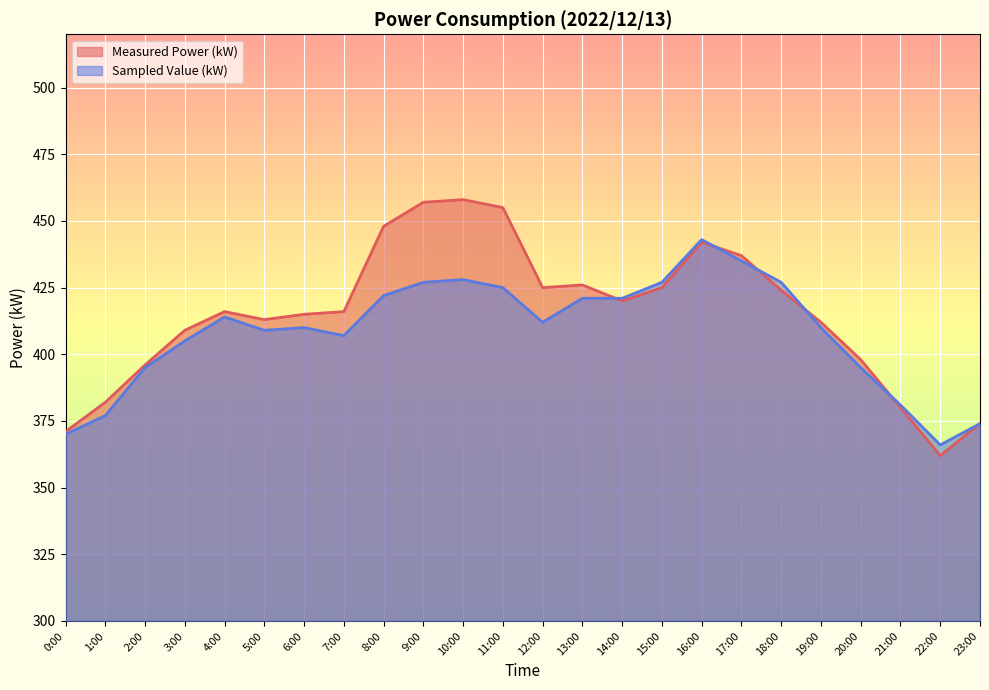

What is the difference between the maximum and second lowest values in the Measured Power (kW) series?

87